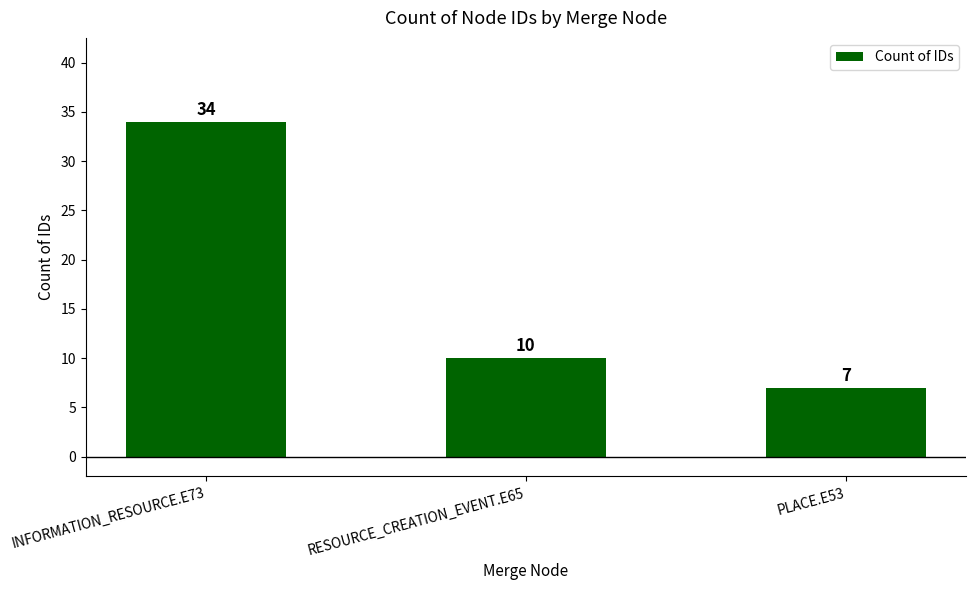

What is the value of the 2nd bar from the left?

10